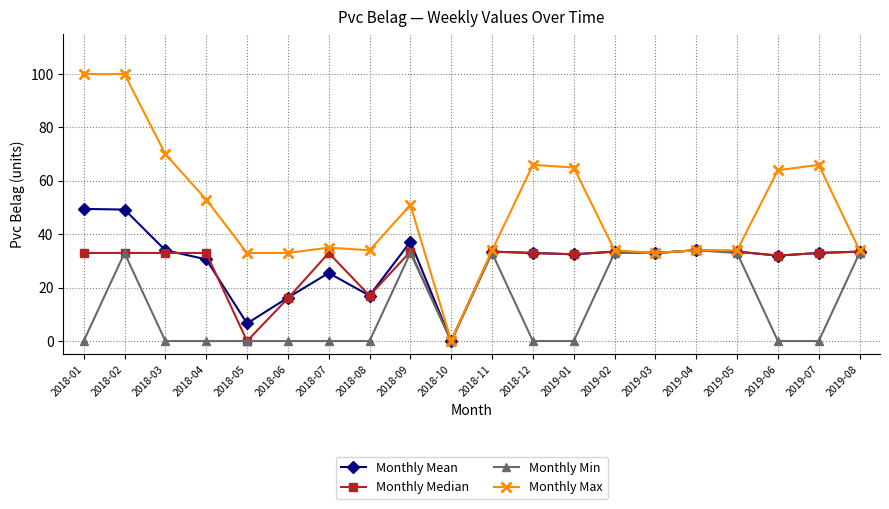

What is the total value across all series at 2018-03?

137.0